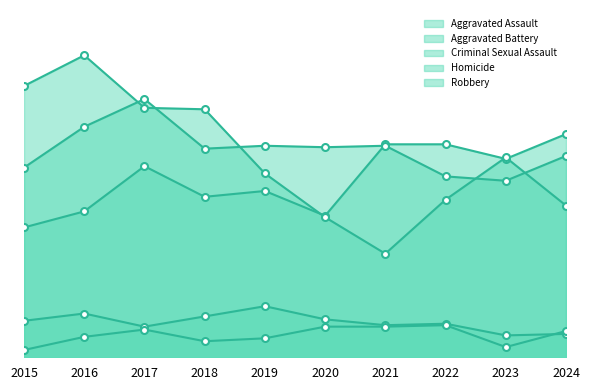

How many series are shown in this chart?

5